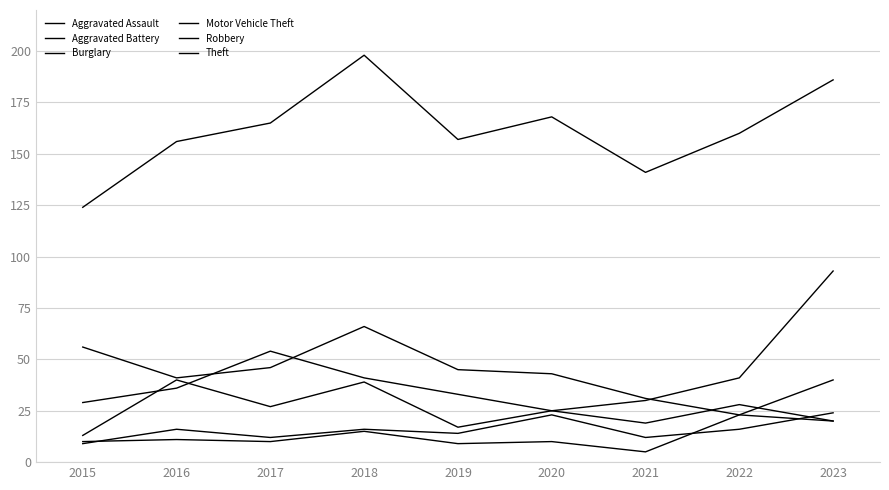

What is the total value across all series at 2017?

314